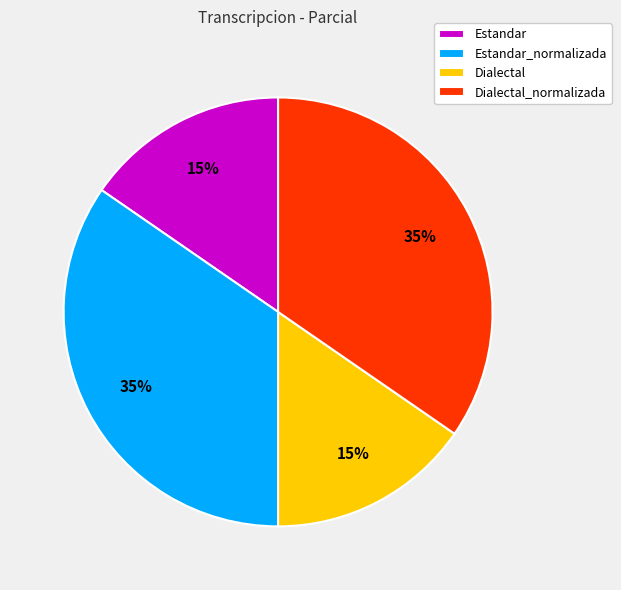

To the nearest percent, what is the average slice percentage?

25%